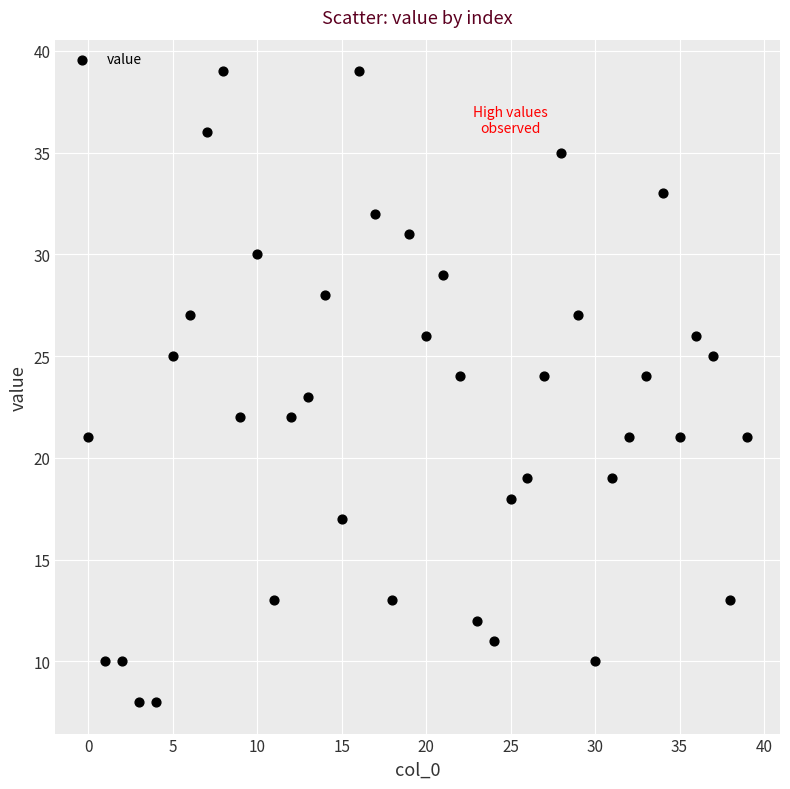

What is the range of Y values (max minus min)?

31